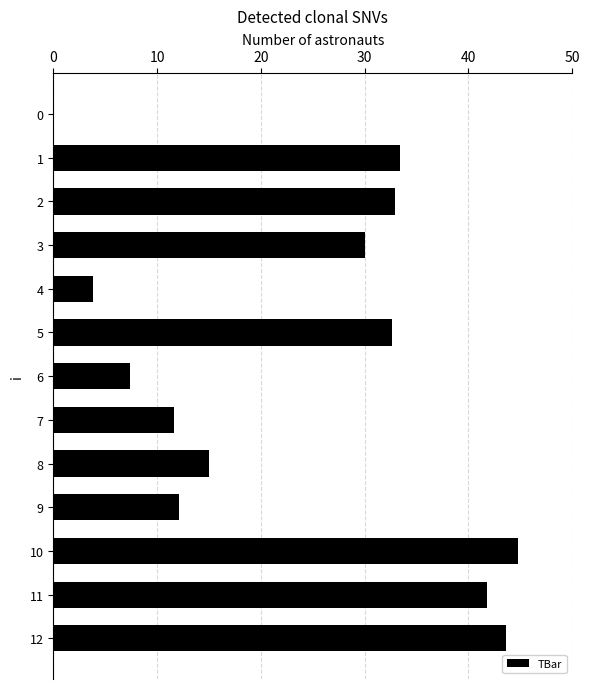

Reading bottom to top, transcribe all the data shown in this chart.

12=43.6	11=41.8	10=44.7	9=12.1	8=15.0	7=11.6	6=7.4	5=32.7	4=3.8	3=30.0	2=32.9	1=33.4	0=0.0